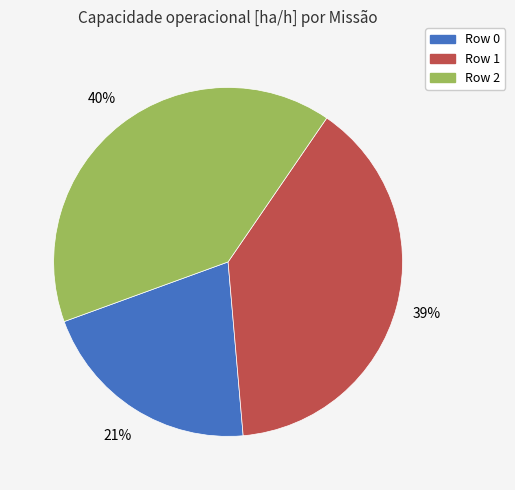

To the nearest percent, what portion does Row 2 represent?

40%